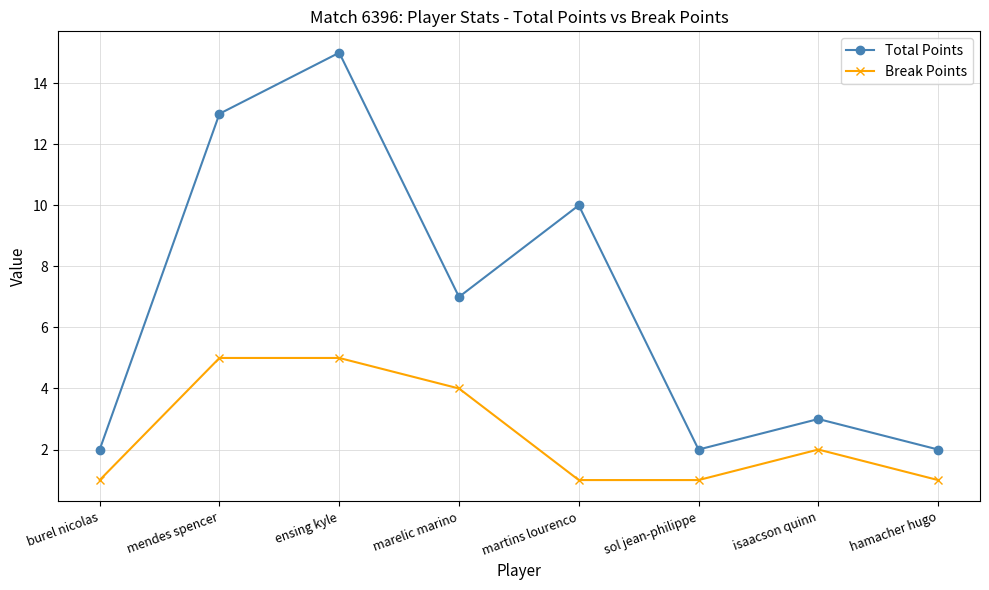

Read the Break Points value at sol jean-philippe.

1